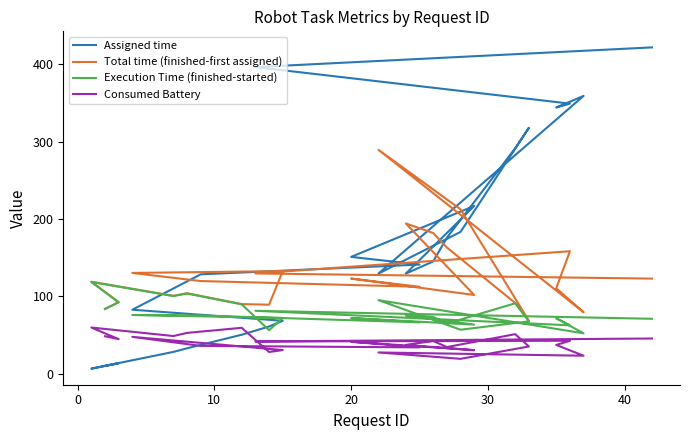

What is the difference between the maximum and minimum values in the Consumed Battery series?

40.5